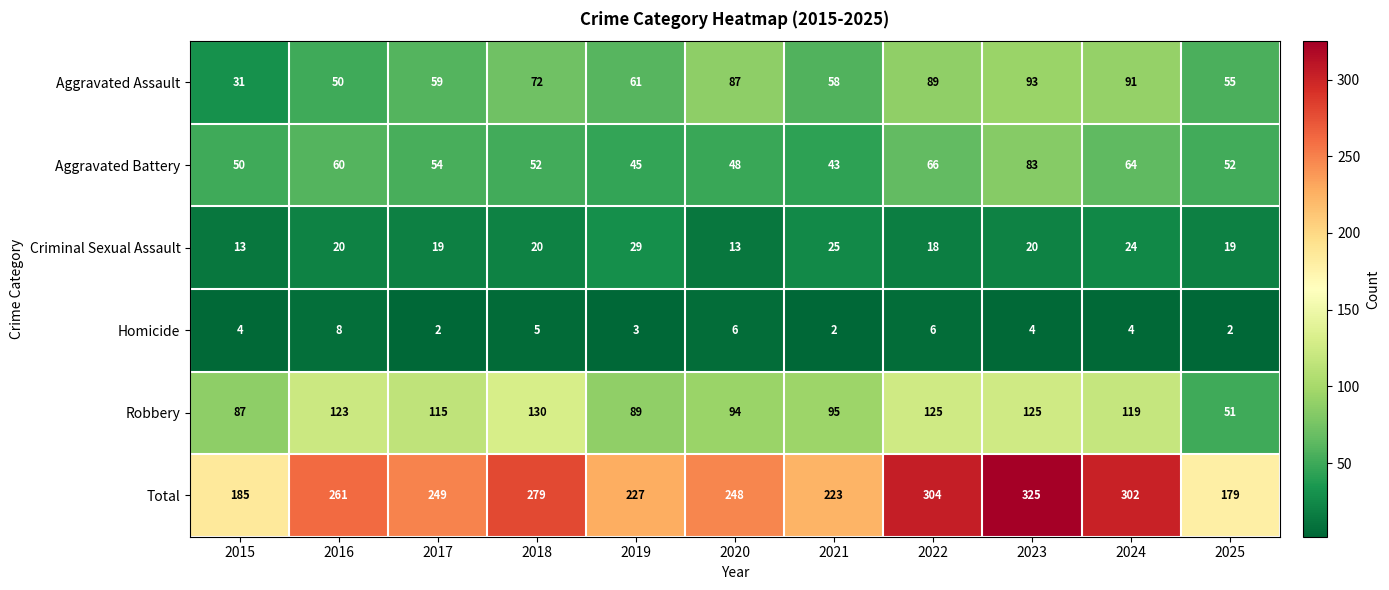

Which label corresponds to the largest value in the chart?

2023